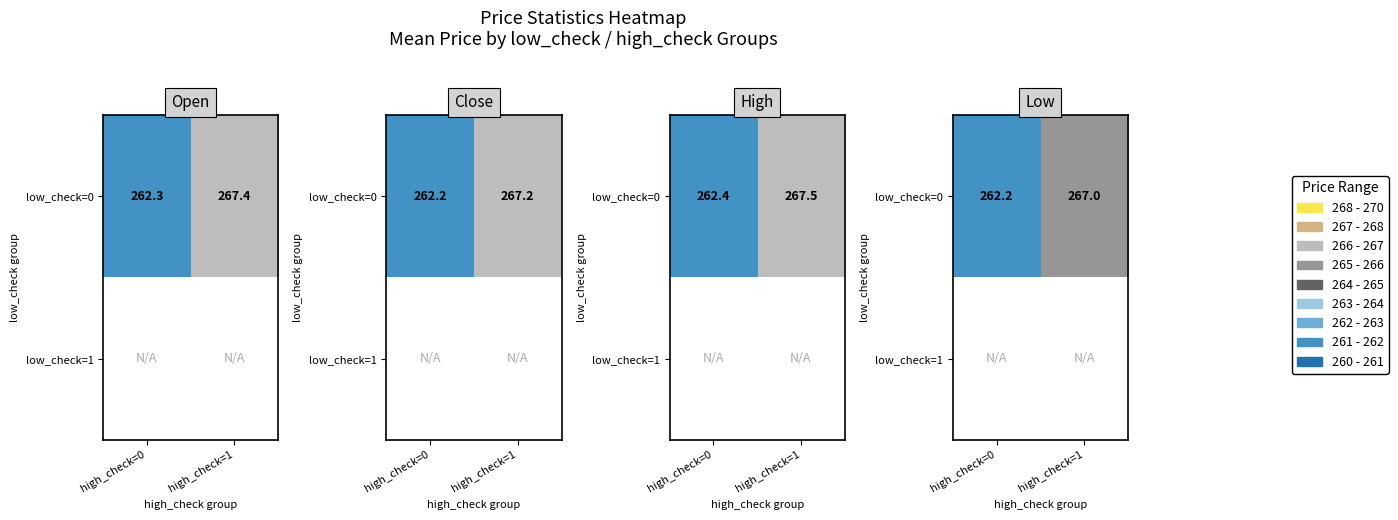

Is it true that low_check=0 equals 267.0 at high_check=1?

True